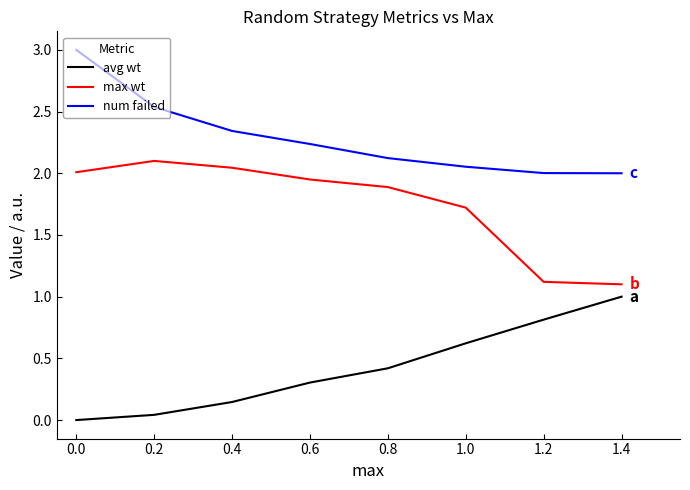

What is the approximate value of num failed at 0.0?

3.0